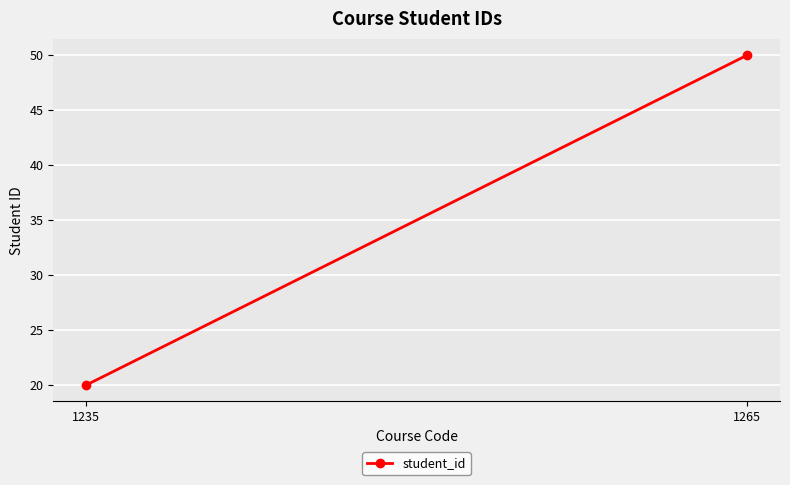

Is it true that the value at 1235 is 11?

False